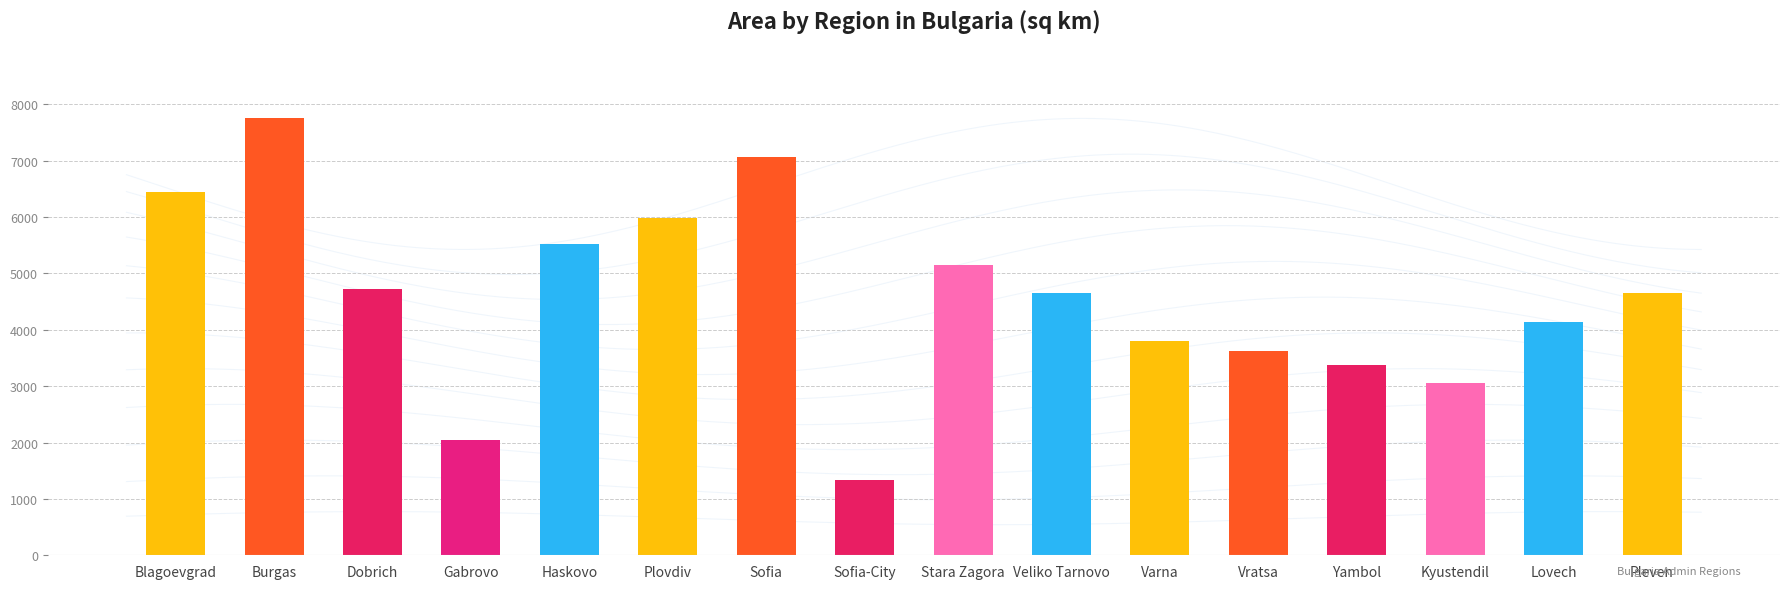

Reading left to right, what are all the values shown in this chart?

Blagoevgrad=6450.1	Burgas=7749.0	Dobrich=4717.1	Gabrovo=2046.8	Haskovo=5521.5	Plovdiv=5977.6	Sofia=7064.0	Sofia-City=1339.0	Stara Zagora=5145.1	Veliko Tarnovo=4647.4	Varna=3794.9	Vratsa=3629.2	Yambol=3374.1	Kyustendil=3053.2	Lovech=4131.5	Pleven=4652.9